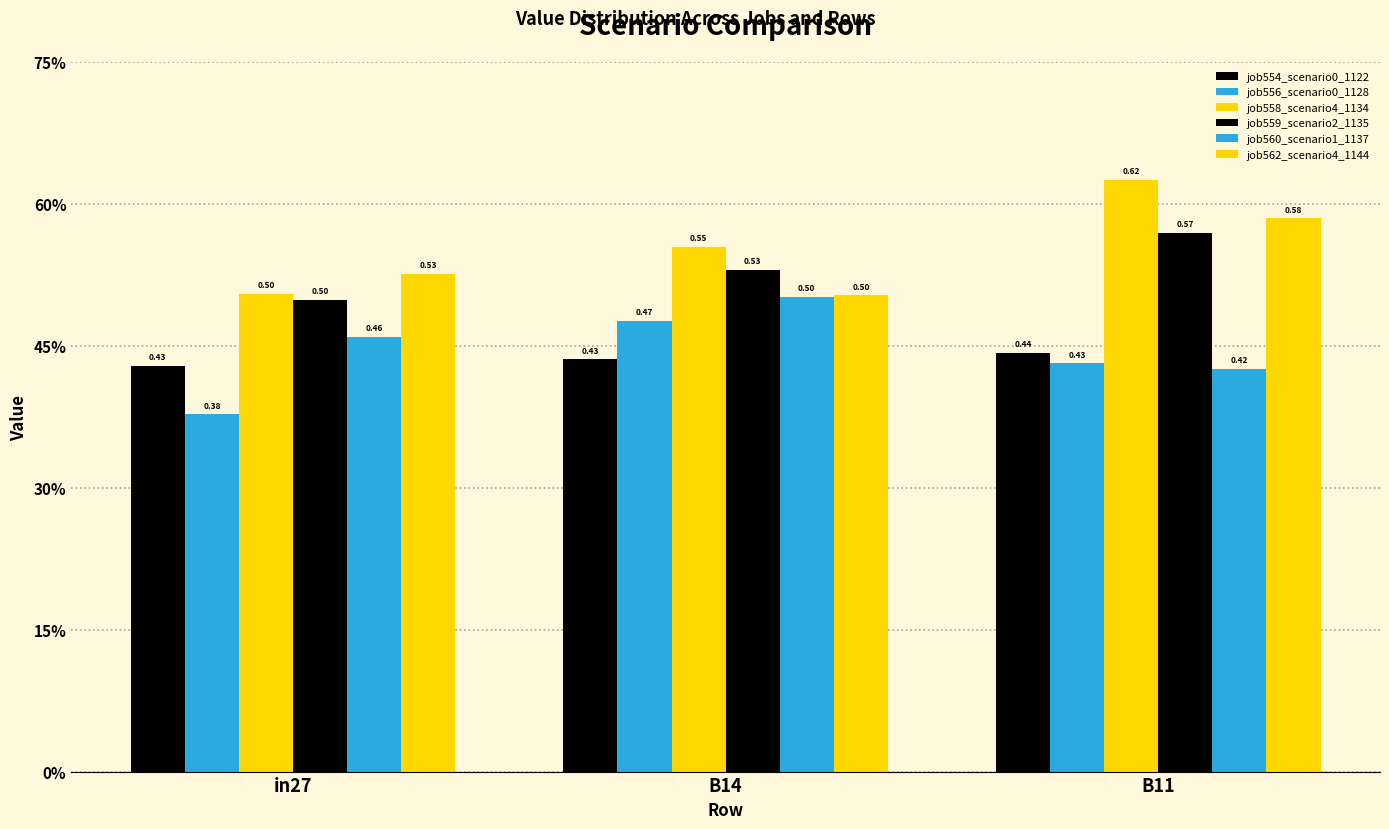

Rank the series at B14 from lowest to highest value.

job554_scenario0_1122, job556_scenario0_1128, job560_scenario1_1137, job562_scenario4_1144, job559_scenario2_1135, job558_scenario4_1134